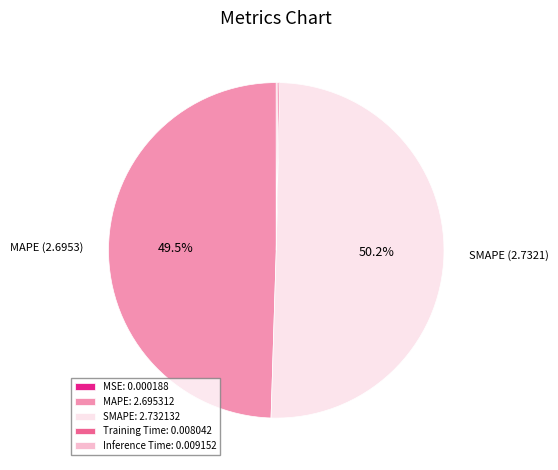

What is the total percentage of SMAPE: 2.732132 and MAPE: 2.695312?

99.7%